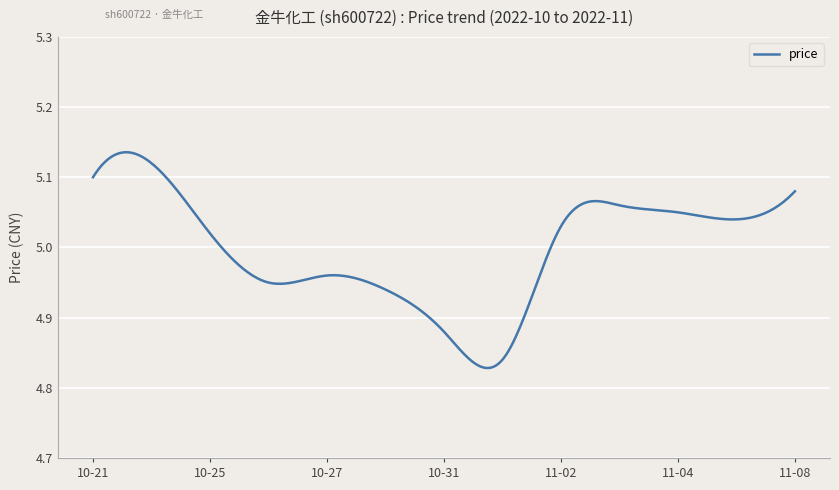

Where is the first local maximum?

2022-10-24